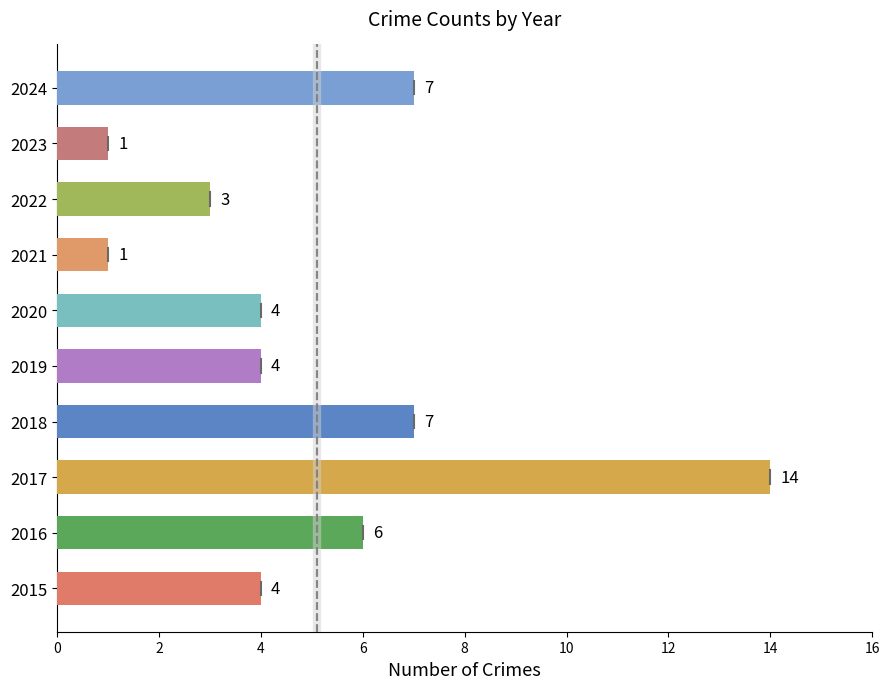

What is the ratio of the value at 2020 to the value at 2018?

0.6